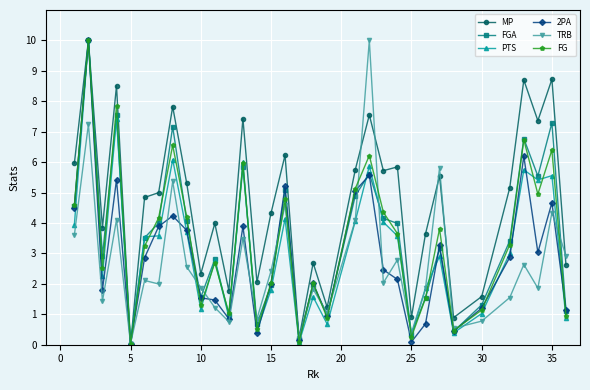

True or false: TRB has more than 1 interior local peaks.

True